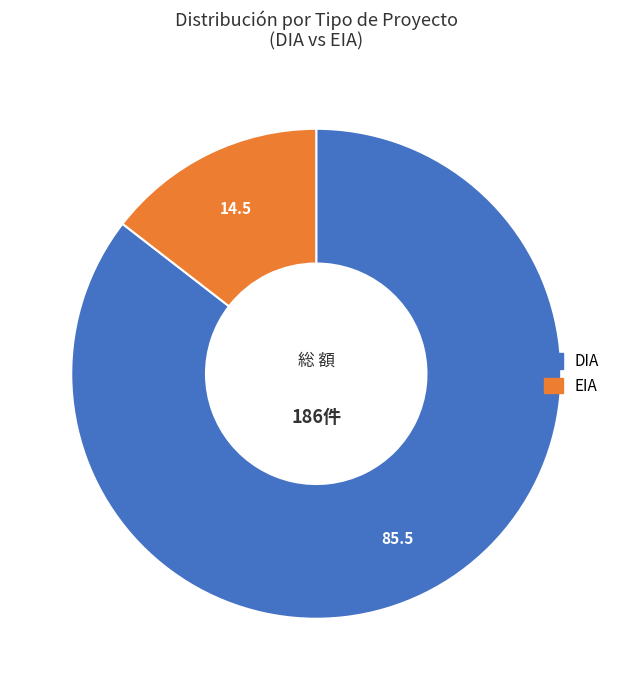

What is the ratio of the value at DIA to the value at EIA?

5.9